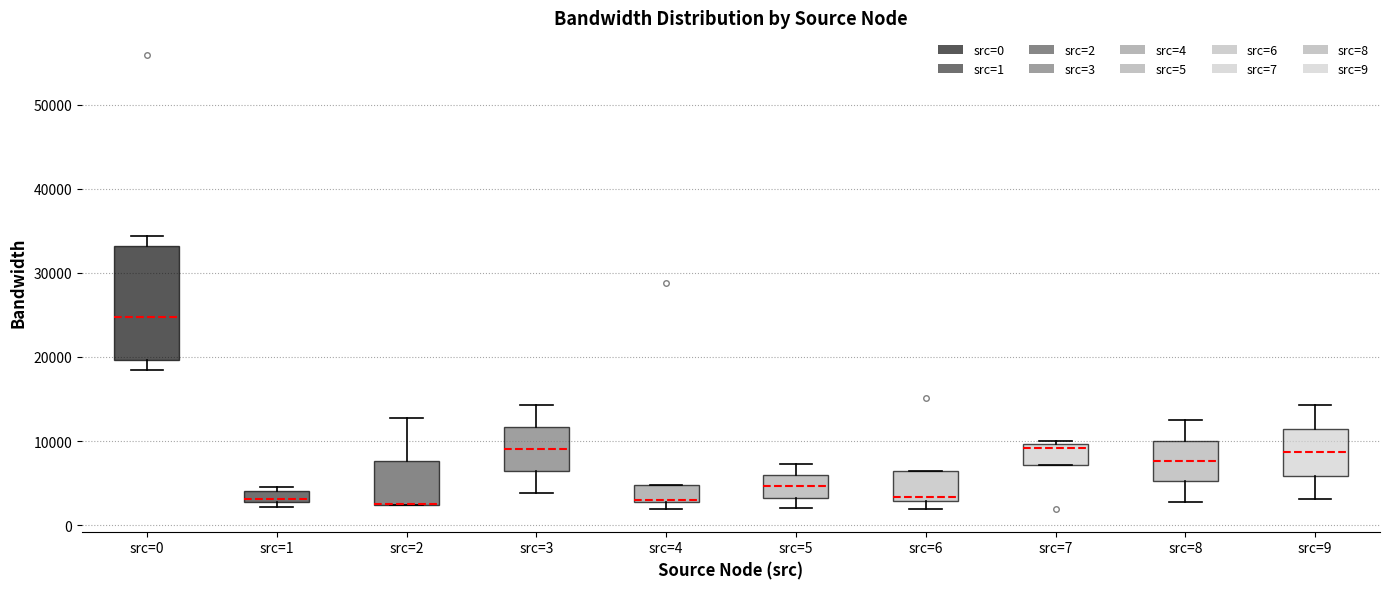

Which box is the tallest, from its lower edge to its upper edge?

src=0